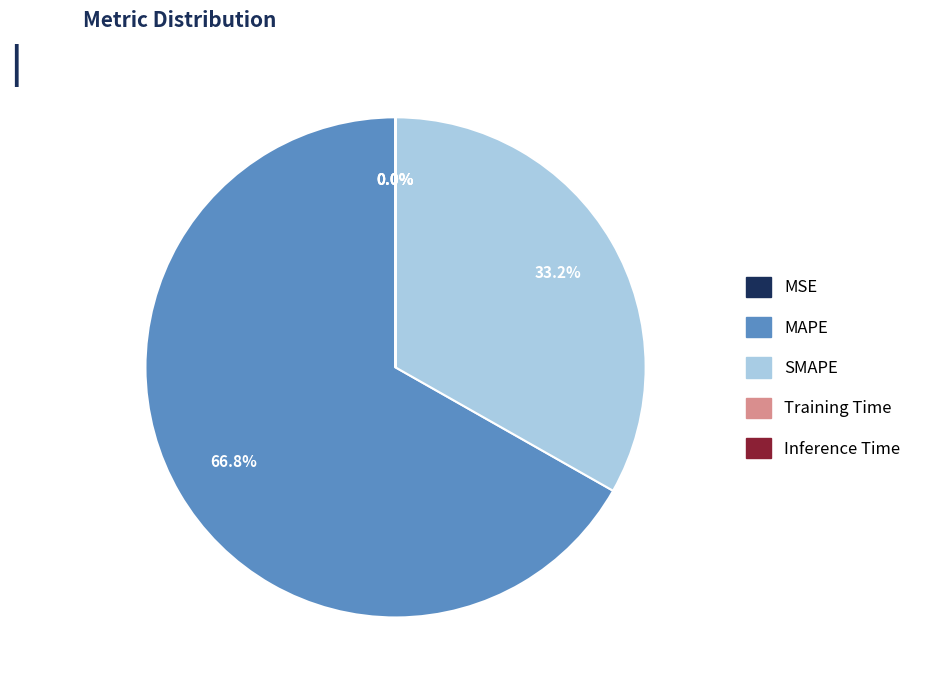

What portion of the pie excludes MAPE?

33.2%